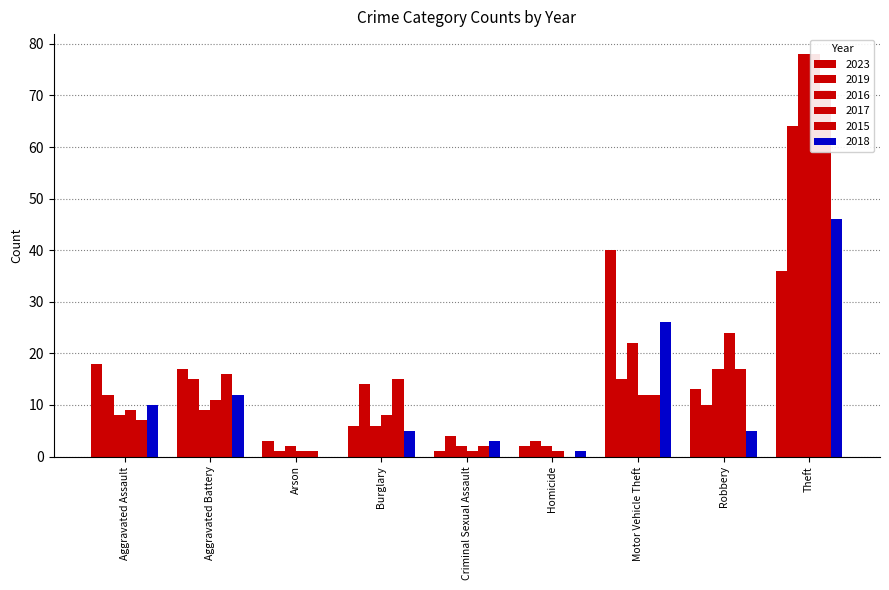

Which series has the widest spread of values?

2017